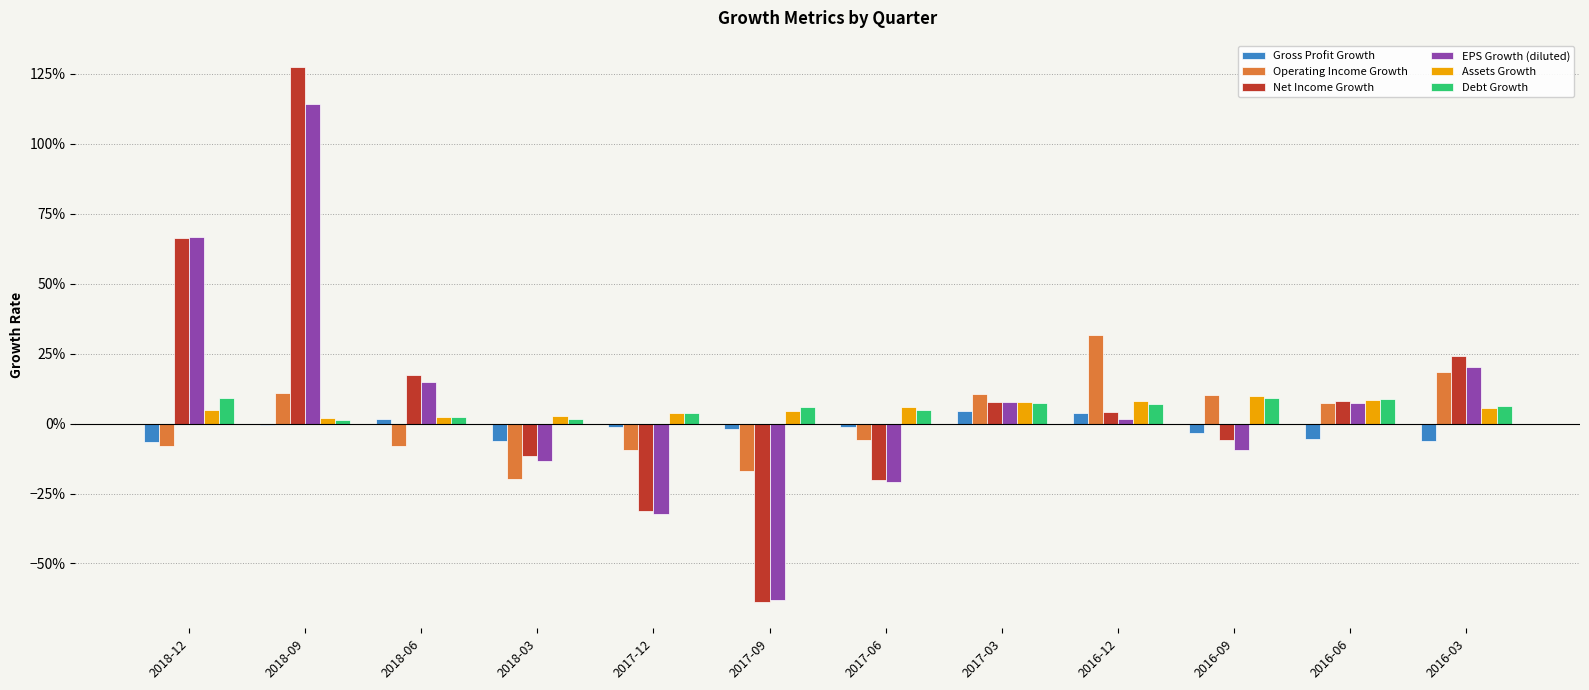

What is the value of the Operating Income Growth bar at the 5th from the left?

-0.1